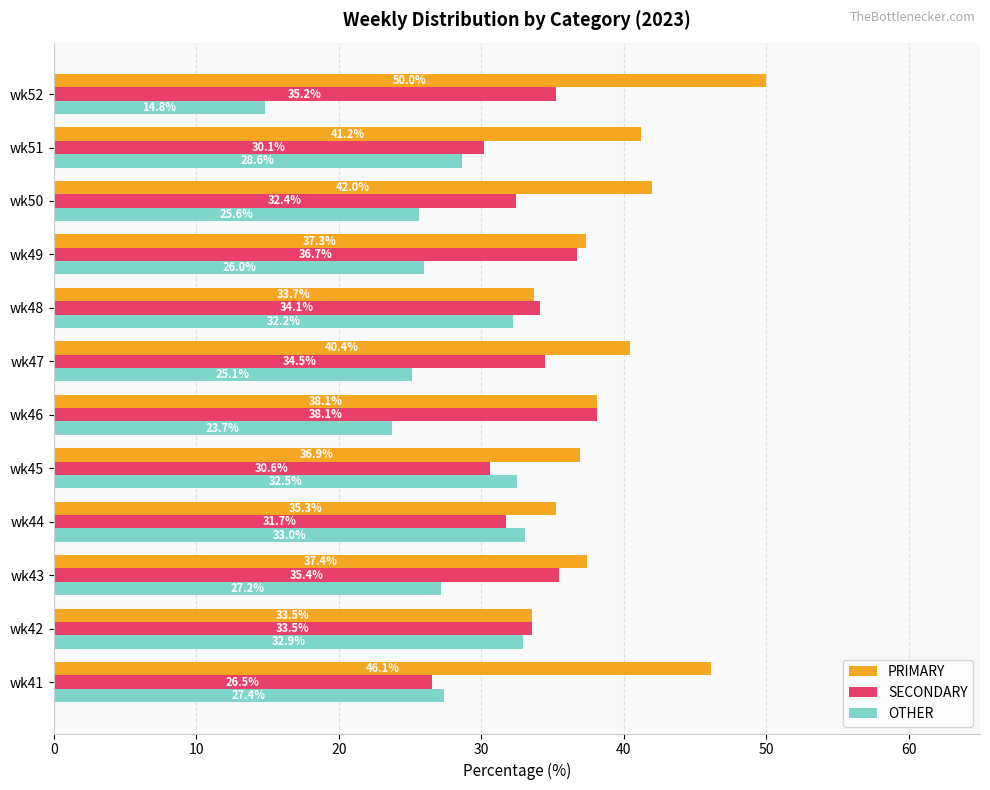

Which series has the largest range (max minus min)?

OTHER